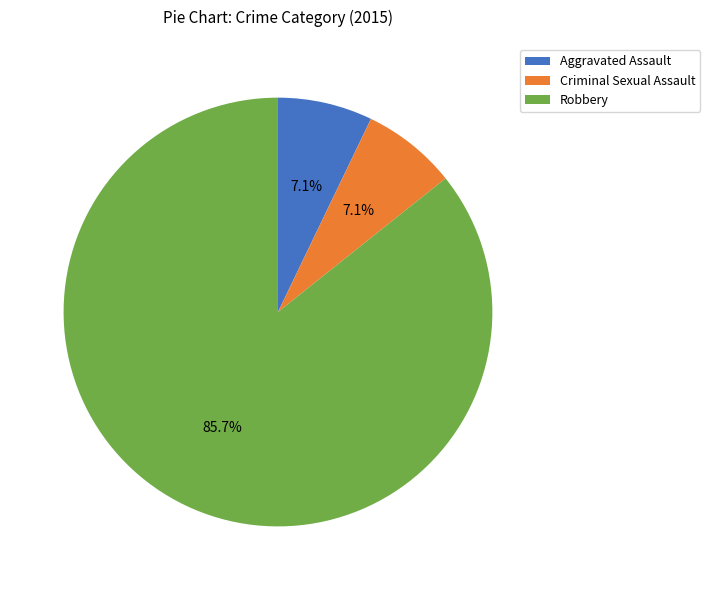

Does Aggravated Assault represent more than half of the total?

No